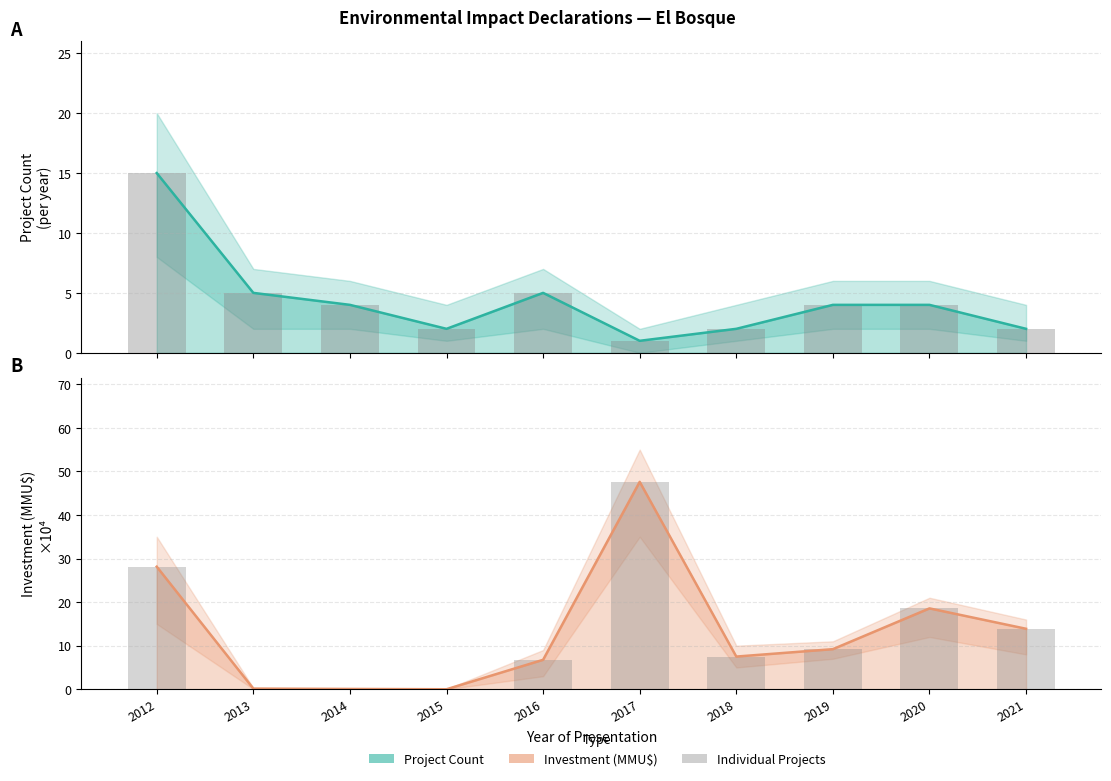

What is the approximate value of Project Count at 2019?

4.0